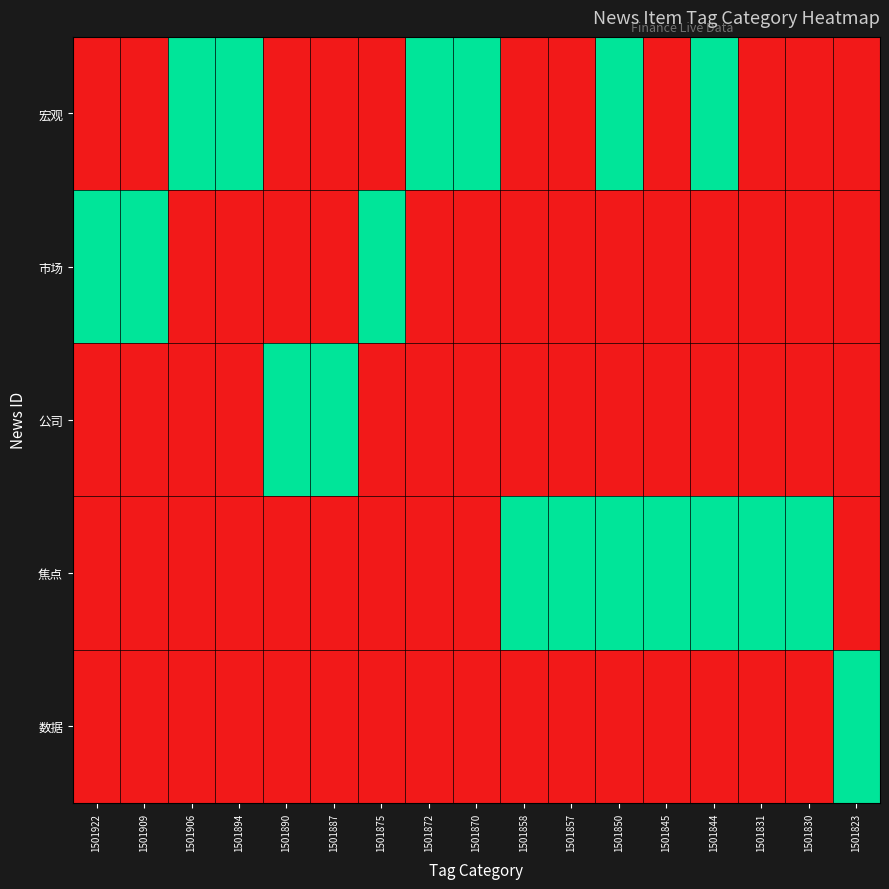

Which series changed the most between 1501890 and 1501870?

宏观